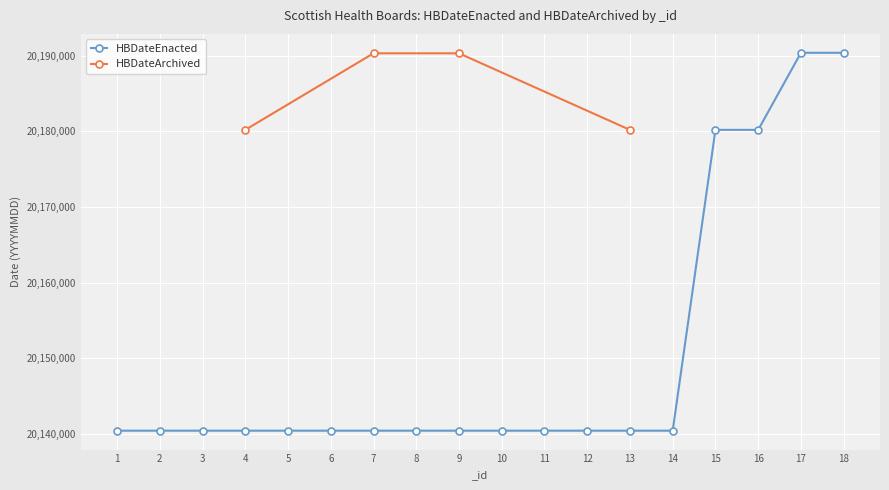

Reading left to right, transcribe all the data shown in this chart.

1=20140401	2=20140401	3=20140401	4=20140401	5=20140401	6=20140401	7=20140401	8=20140401	9=20140401	10=20140401	11=20140401	12=20140401	13=20140401	14=20140401	15=20180202	16=20180202	17=20190401	18=20190401